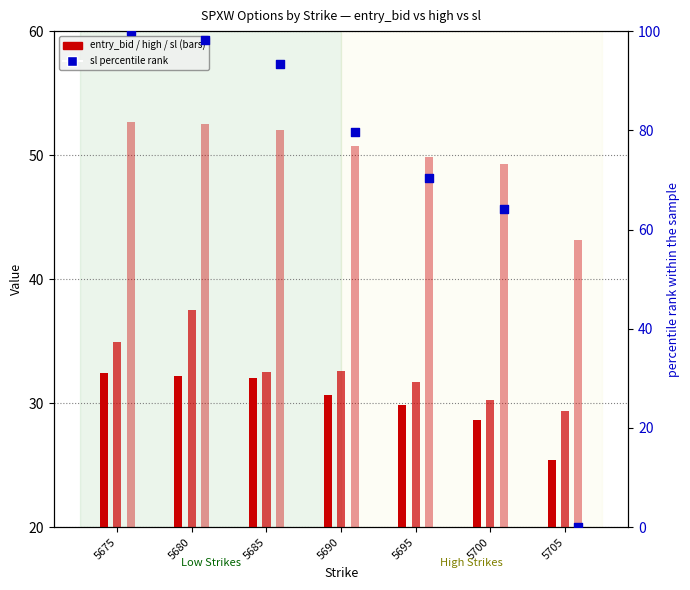

At which category is the sum across all series the highest?

5680